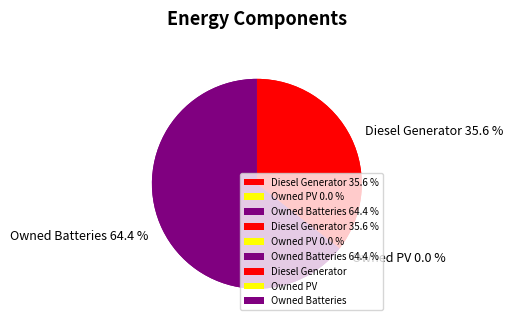

To the nearest percent, what is the average slice percentage?

33%